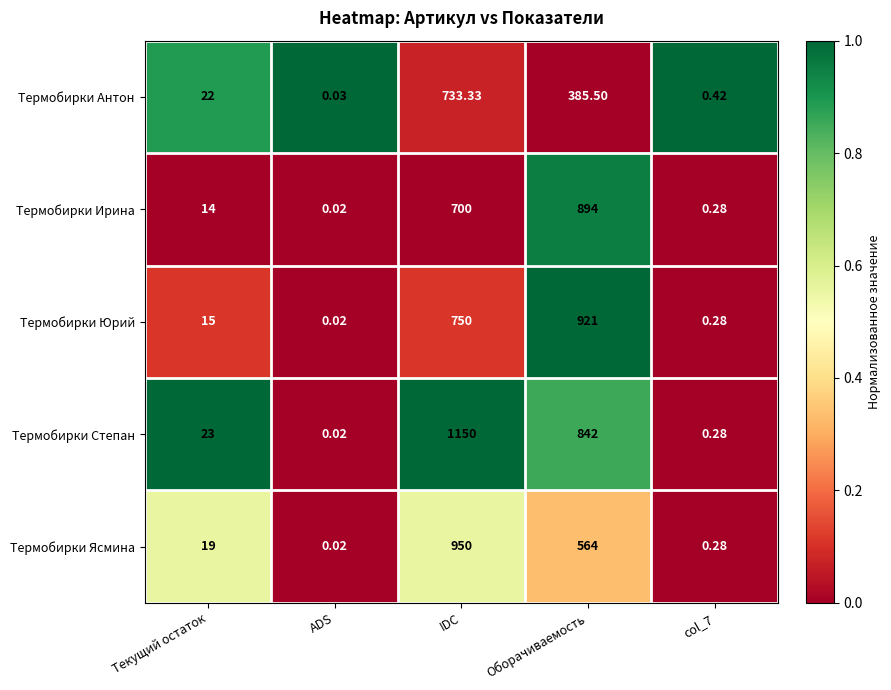

Which series has the widest spread of values?

Термобирки Степан